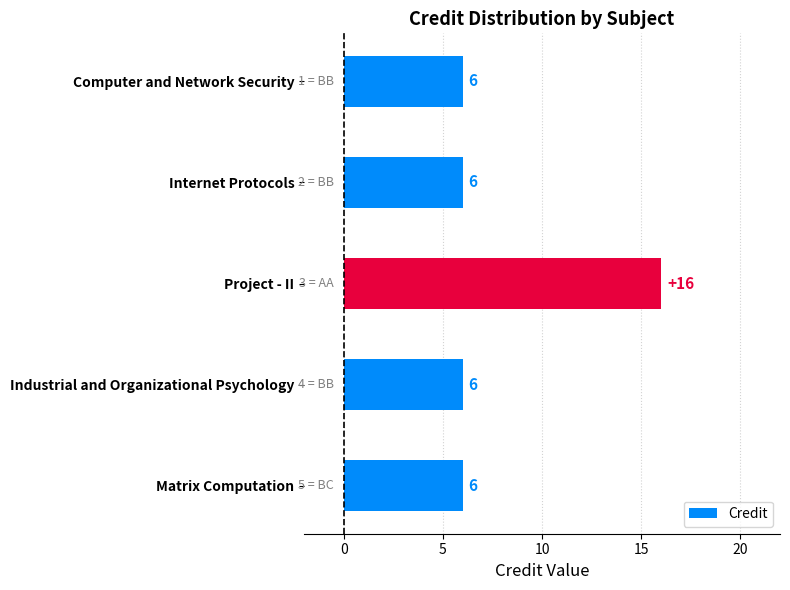

What is the maximum value shown in the chart?

16